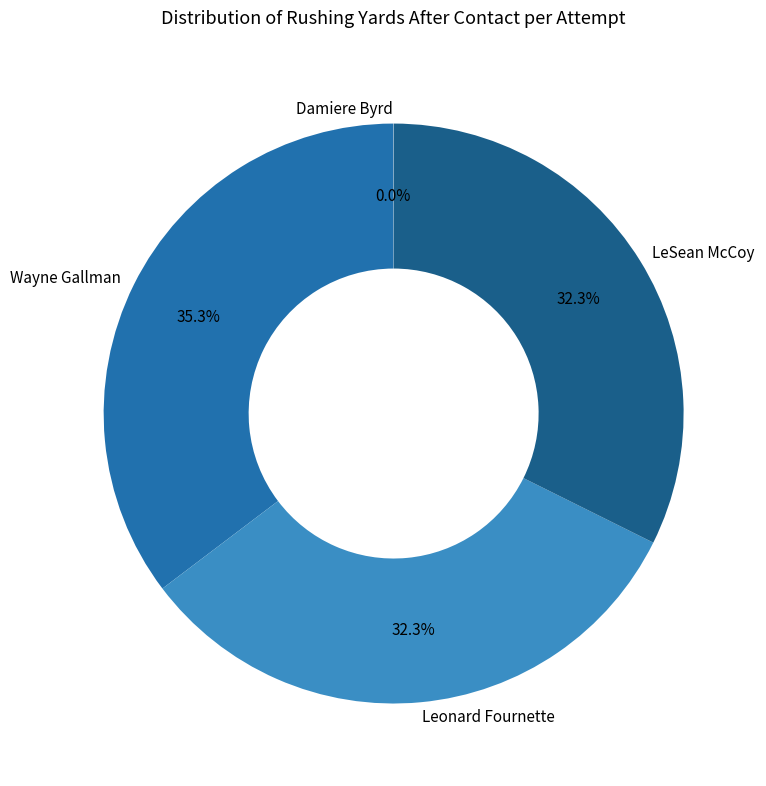

To the nearest percent, what is the average slice percentage?

25%